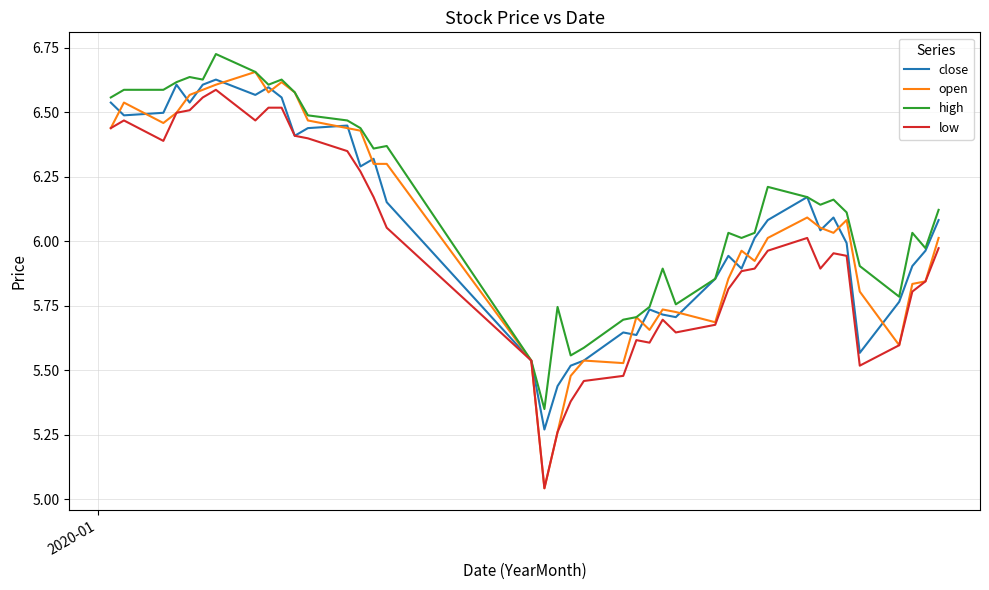

Which series has the largest range (max minus min)?

open